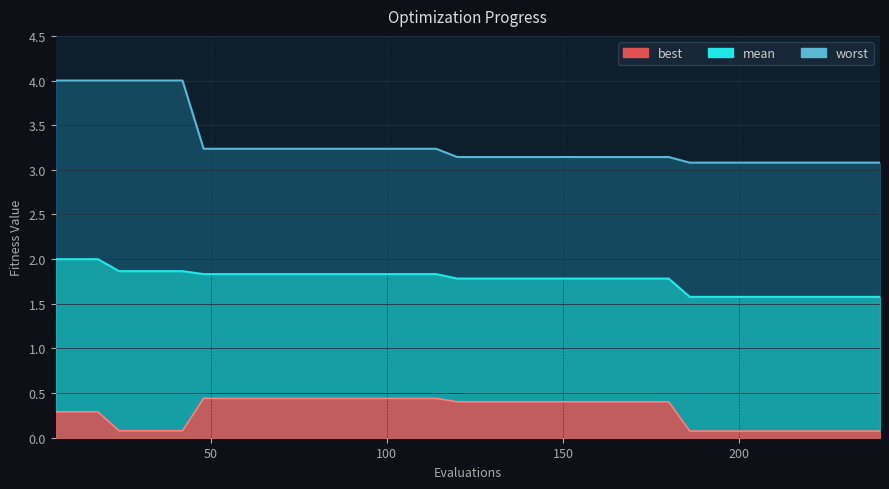

Rank the series at 126 from highest to lowest value.

worst, mean, best